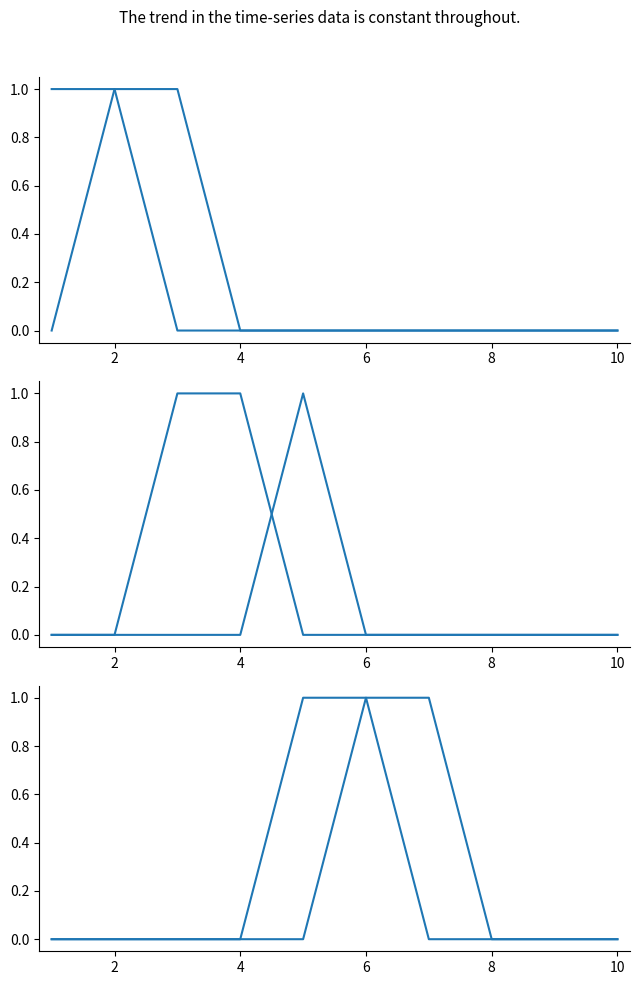

What is the difference between the maximum and minimum values in the 5 series?

1